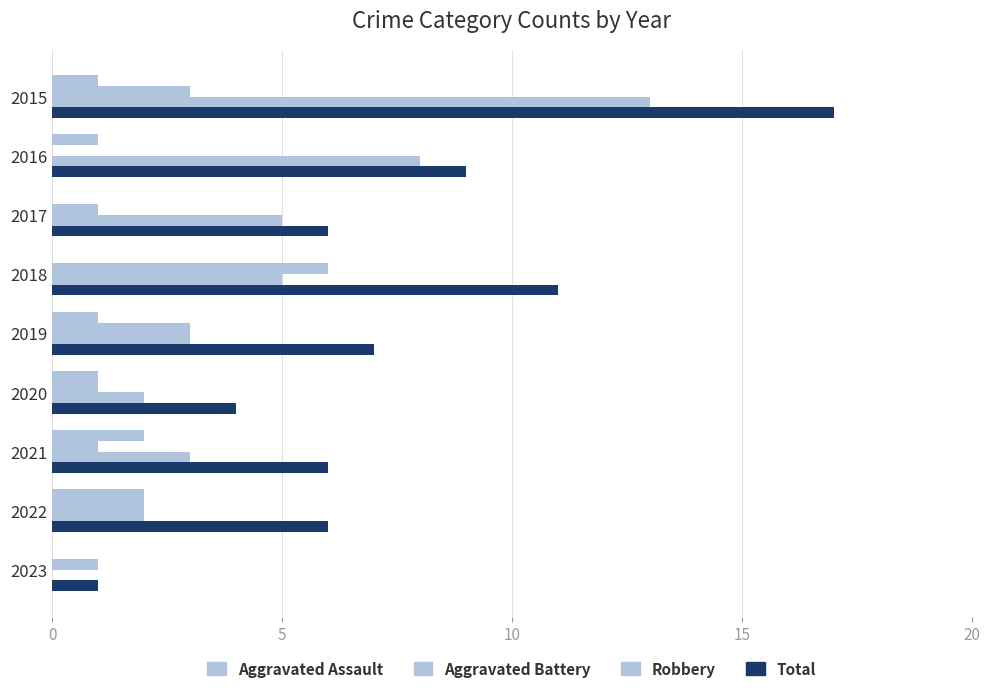

Count the number of categories in the chart.

9